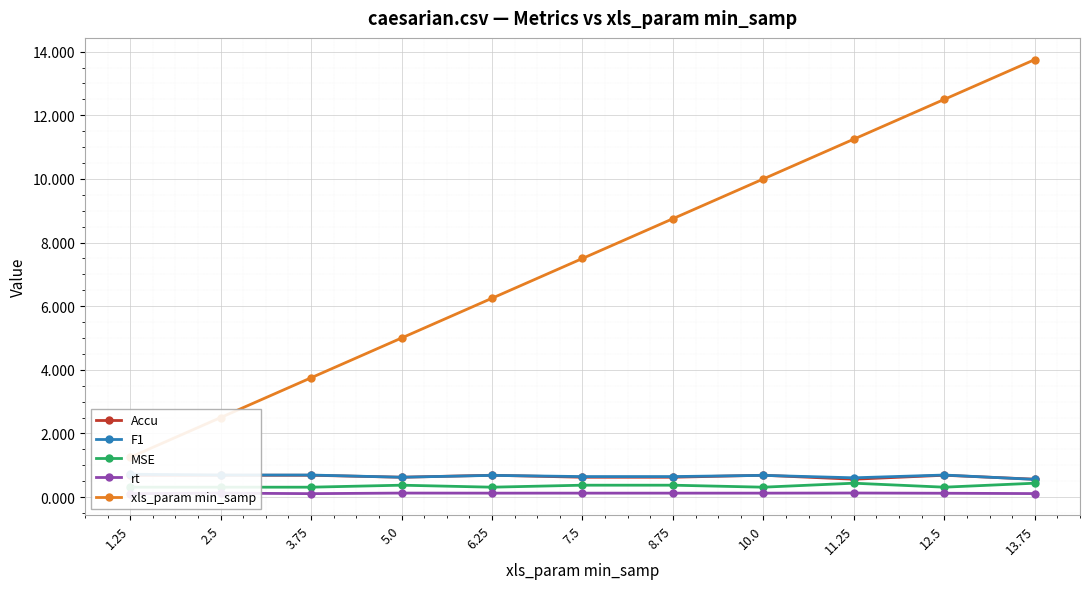

How many lines are shown in the chart?

5